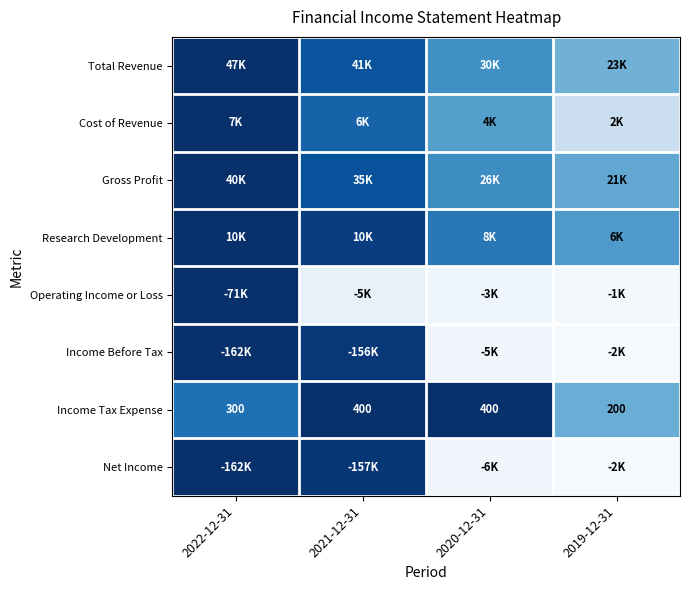

The value of Gross Profit at 2020-12-31 is 1.1. True or false?

False